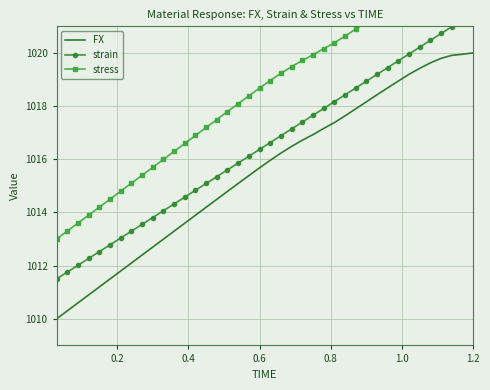

What is the lowest value of the FX series?

1010.0